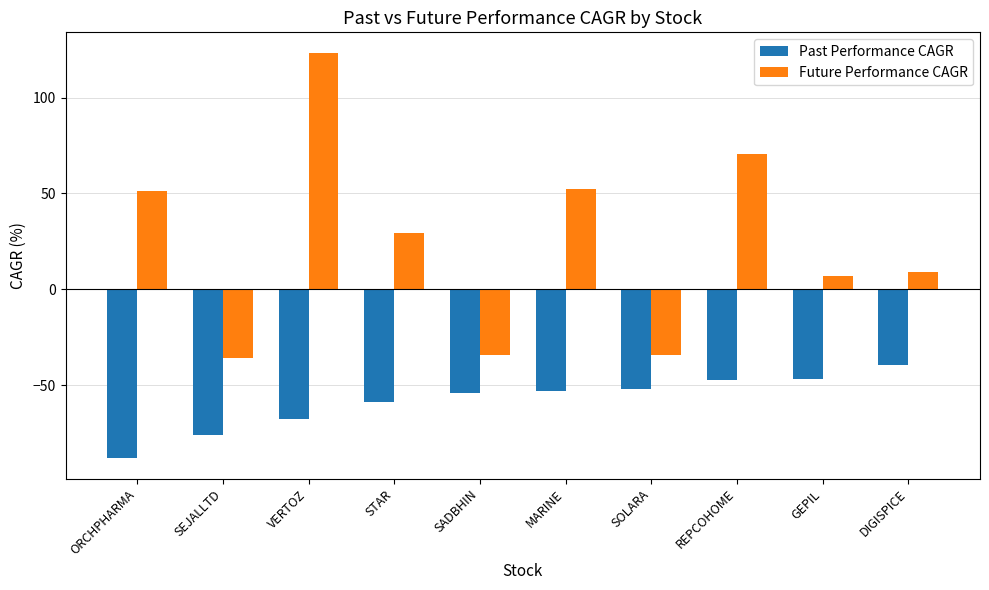

At which category is the sum across all series the highest?

VERTOZ